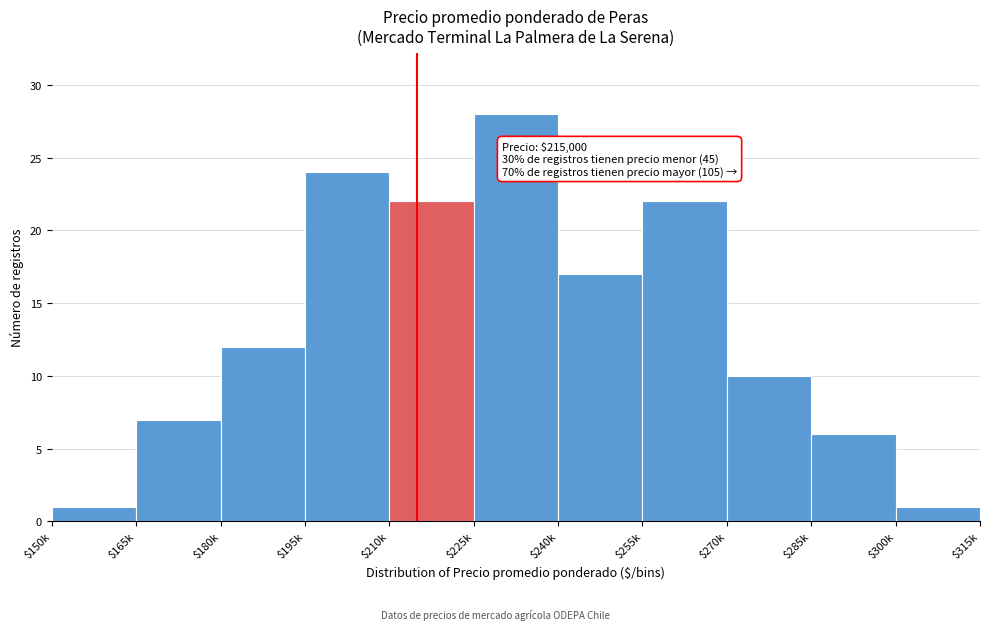

Reading right to left, what are all the values shown in this chart?

1	6	10	22	17	28	22	24	12	7	1